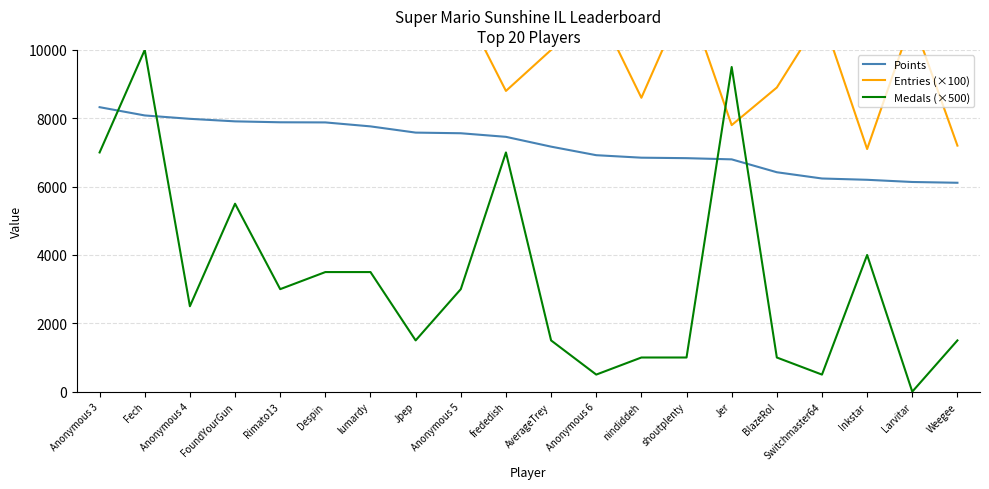

Is the value of Medals (×500) at Larvitar greater than the value of Points at Despin?

No